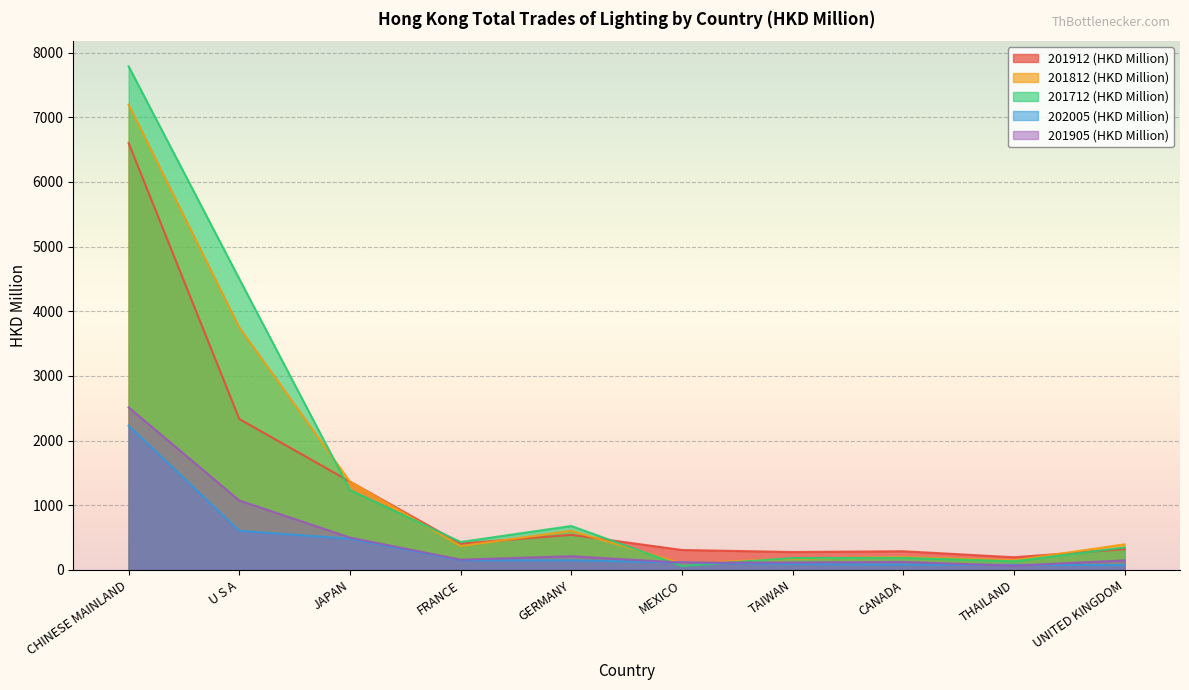

Which series has the largest total across all categories?

201712 (HKD Million)